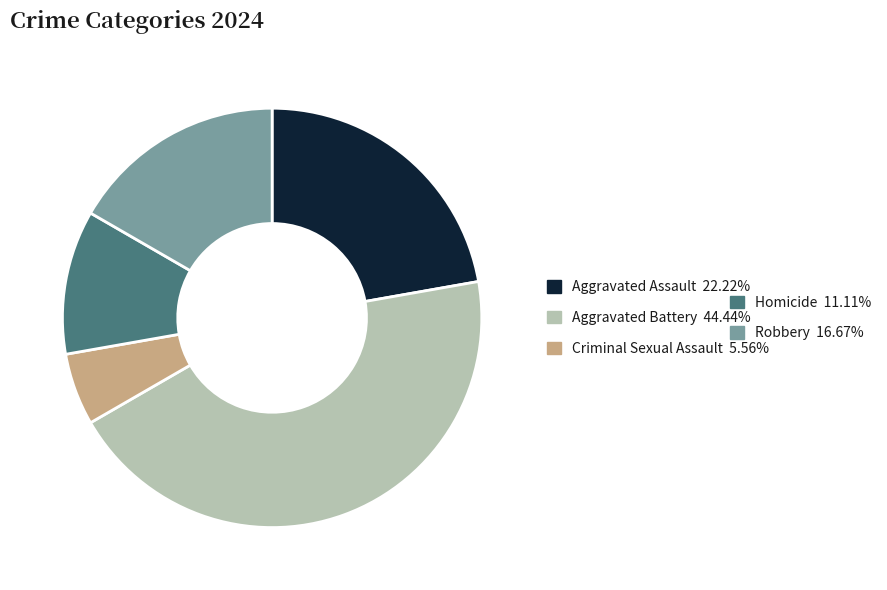

Is there a majority slice in this chart?

No